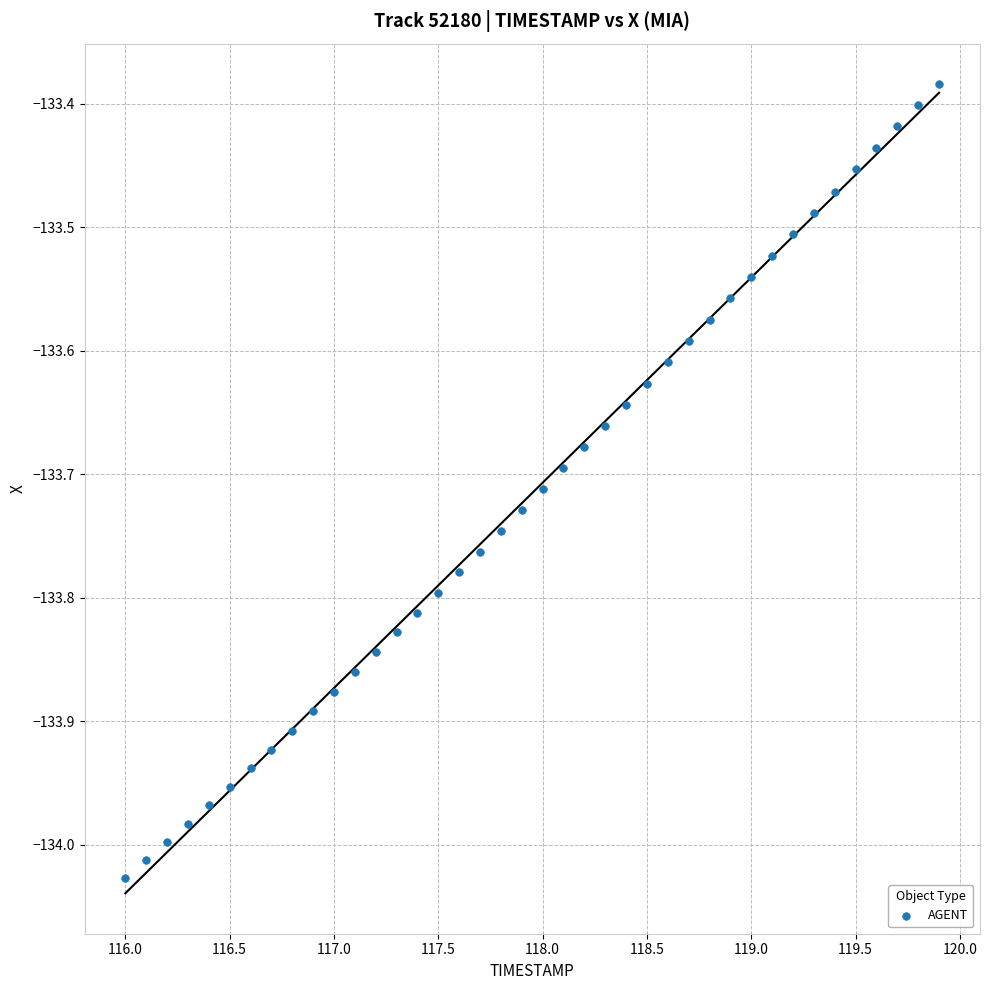

What is the range of X values (max minus min)?

3.9